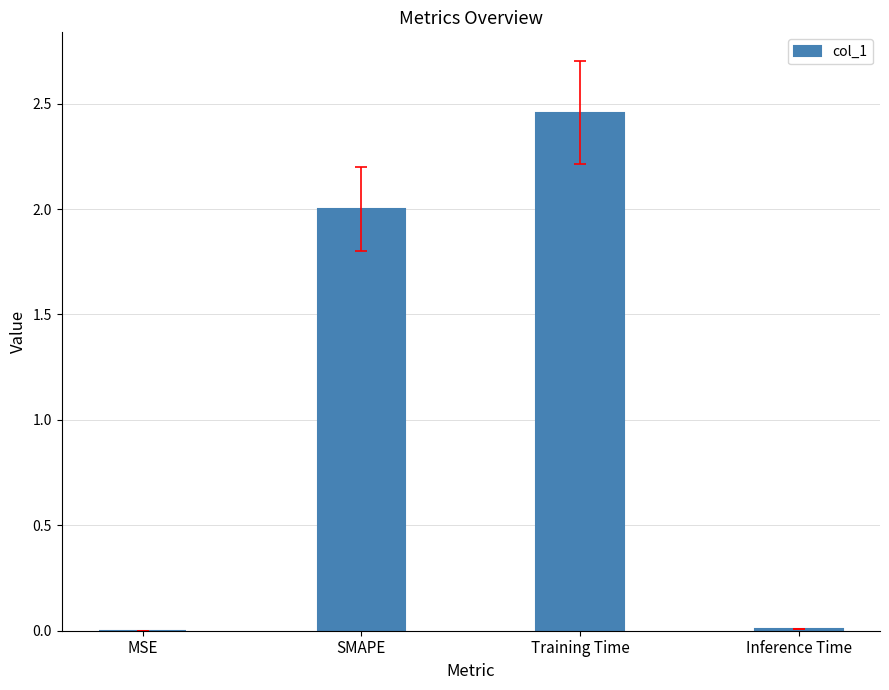

Are the bars horizontal?

No